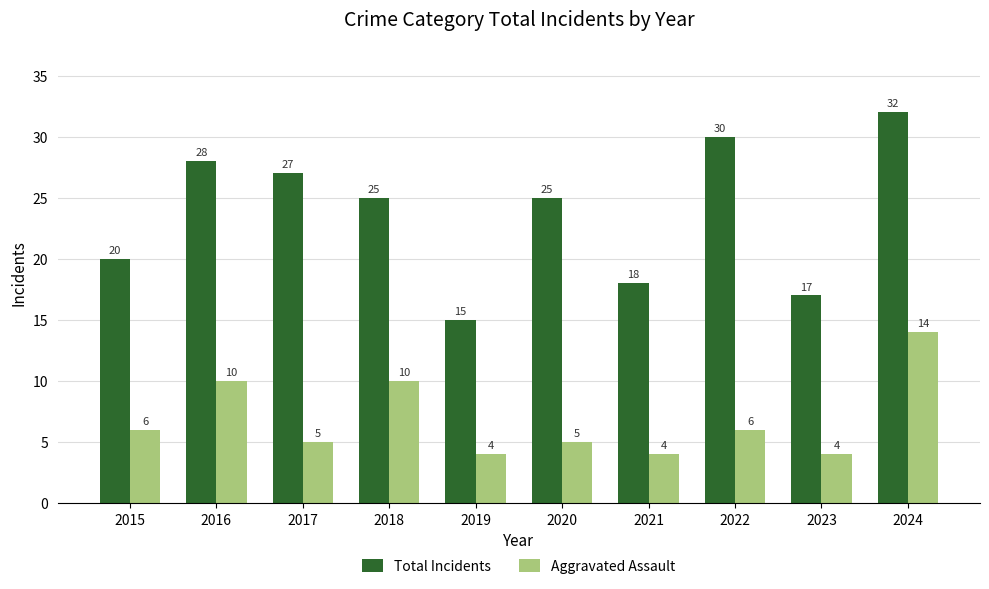

Reading left to right, transcribe all the data shown in this chart.

Total Incidents: 20	28	27	25	15	25	18	30	17	32
Aggravated Assault: 6	10	5	10	4	5	4	6	4	14